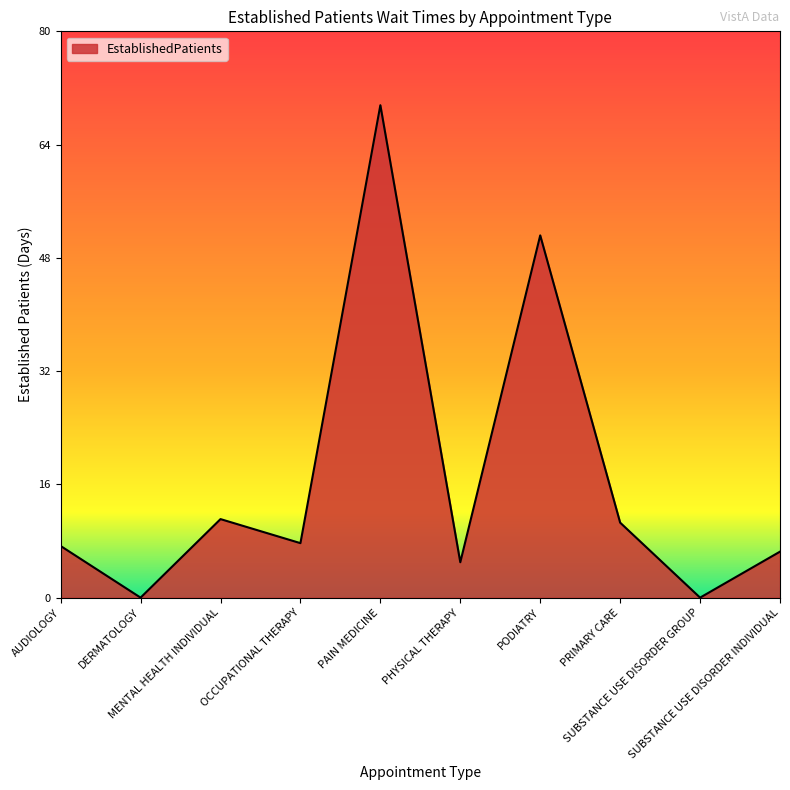

What position from the left is PHYSICAL THERAPY?

6